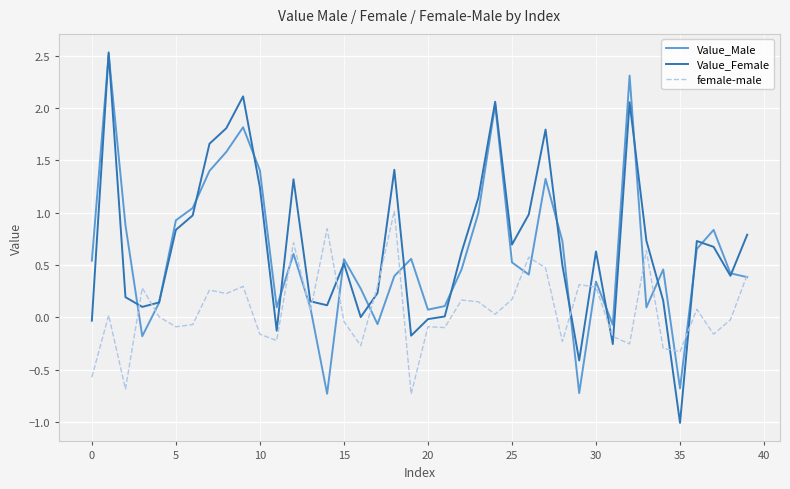

What is the maximum value shown in the chart?

2.5